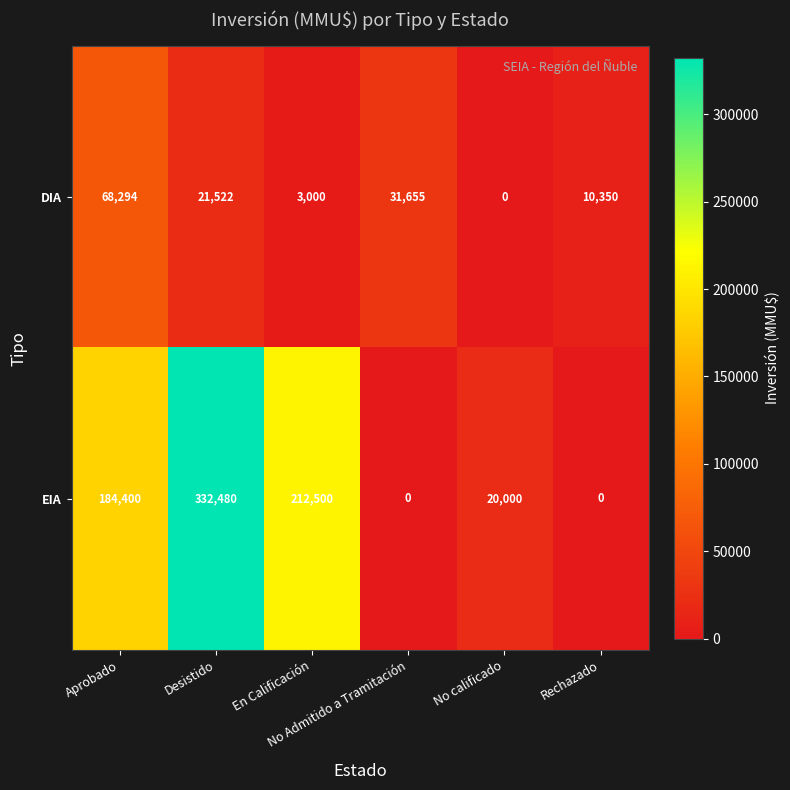

Which category has the highest value across all series?

Desistido